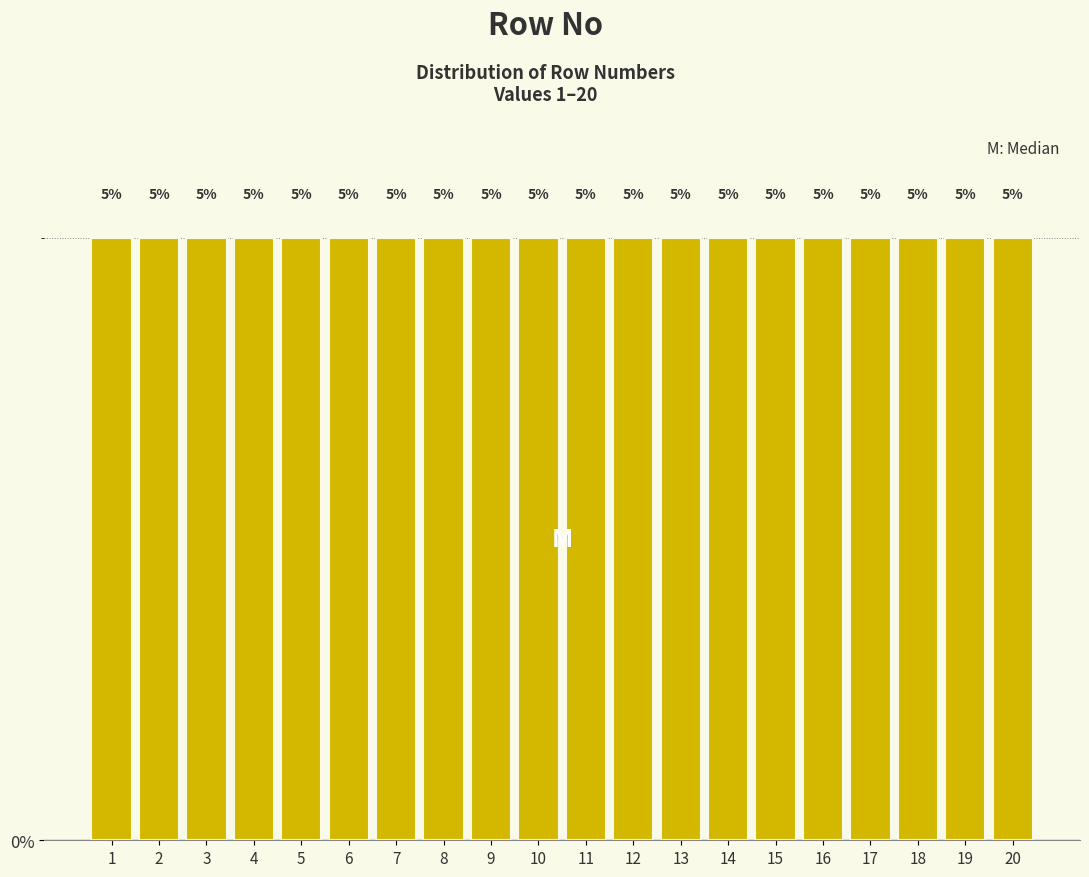

How tall is the bar that spans 5.5 to 6.5 on the x-axis?

5